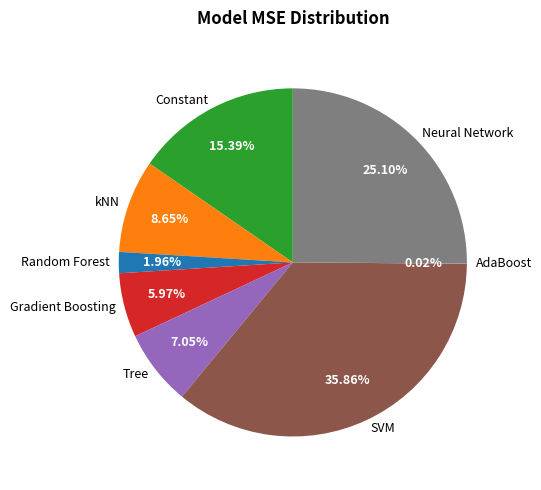

What percentage is NOT represented by Random Forest?

98.0%